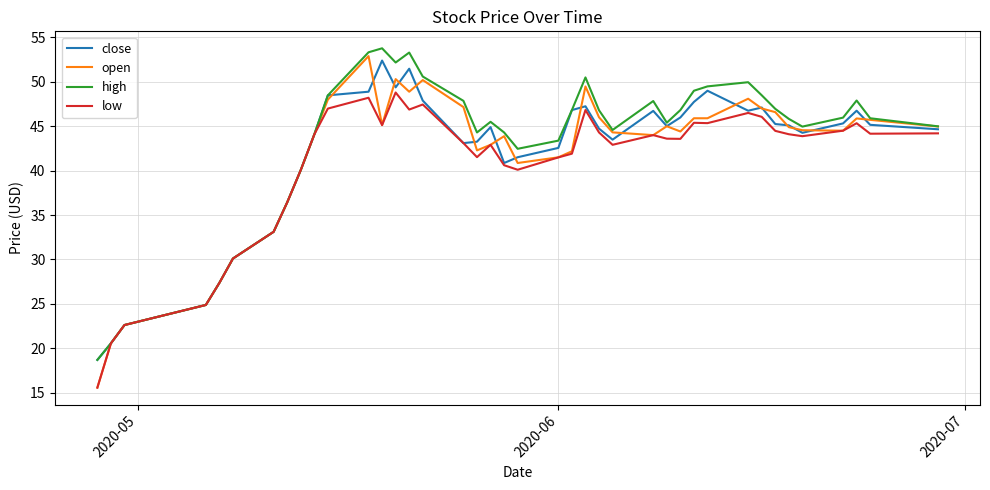

Which series has the widest spread of values?

open